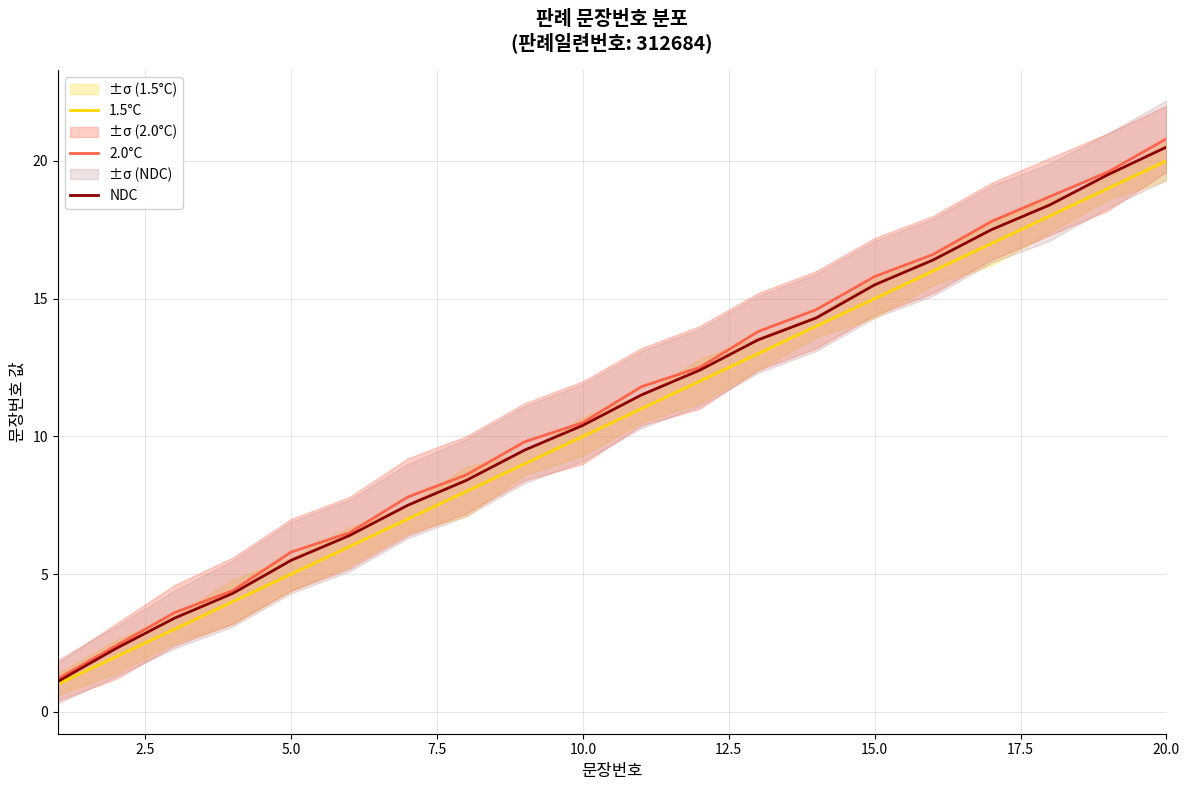

Which series has the largest total across all categories?

2.0°C